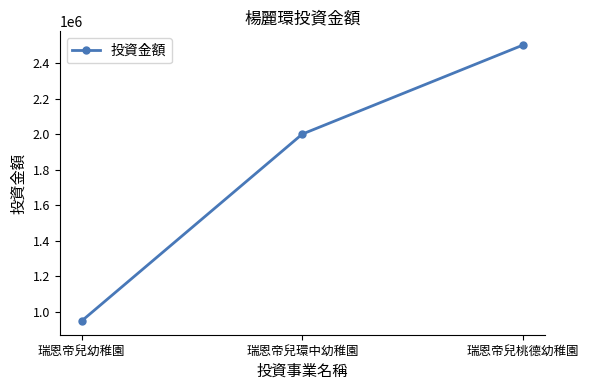

What is the value of the 1st point from the left?

950000